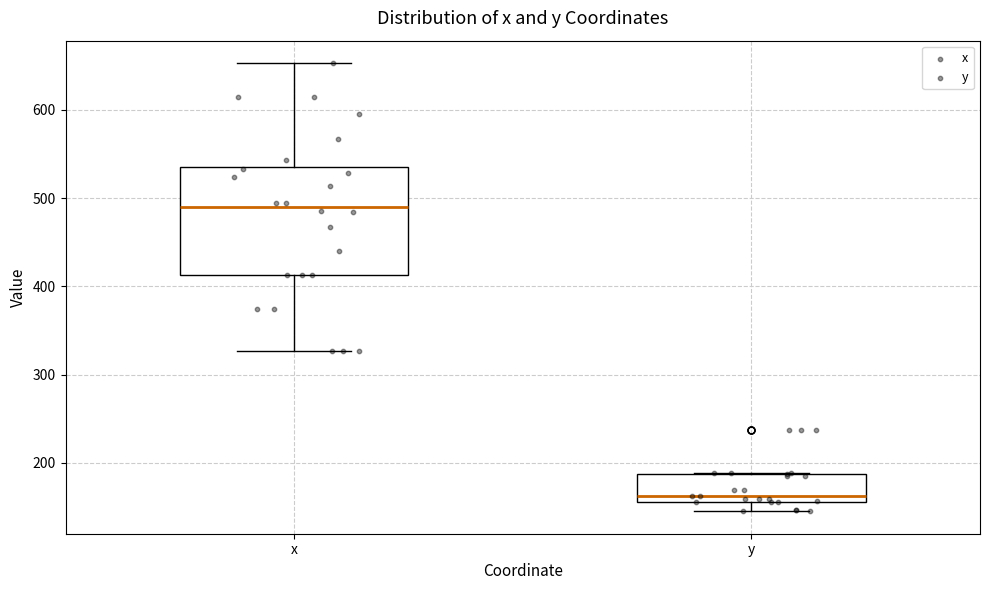

Reading left to right, read every box against the y-axis: the position of its median line, the range the box covers, and the ends of its whiskers. The values are not printed on the chart, so give them approximately, as read against the axis.

x: median 490, box 410 to 540, whiskers 330 to 650
y: median 160 (just above the box's lower edge), box 160 to 190, whiskers 150 to 190